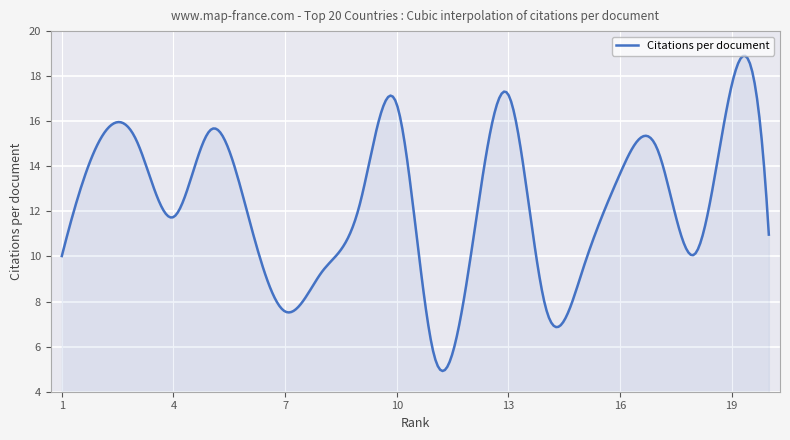

What is the minimum value shown in the chart?

4.9